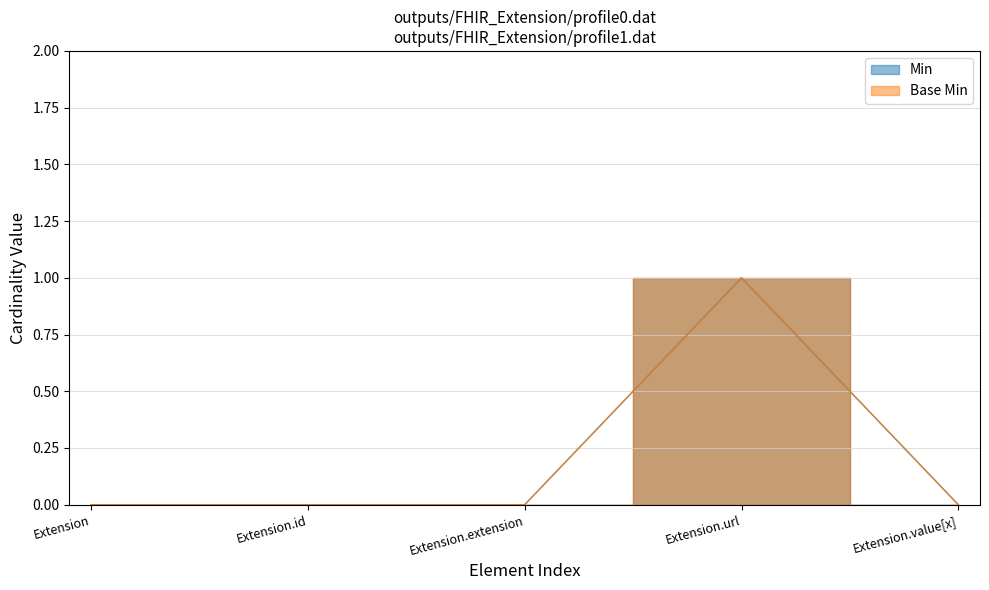

At which label does Base Min reach its peak?

Extension.url